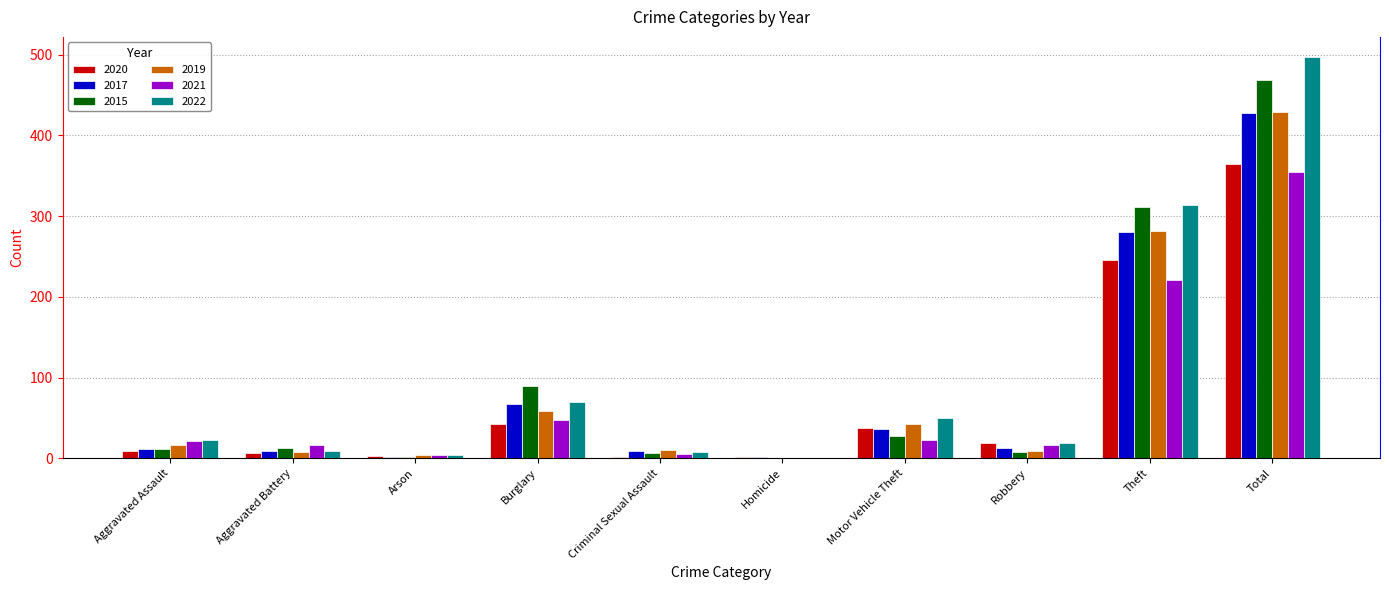

At which category is the sum across all series the highest?

Total